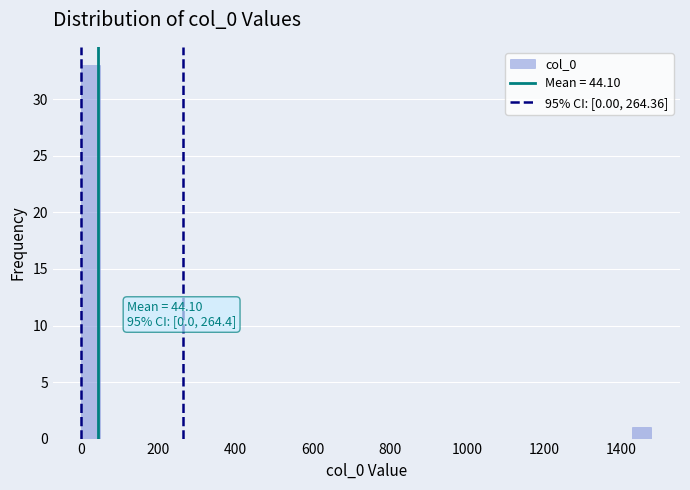

Around what value on the x-axis is the tallest bar? Give the approximate position of its centre, as read against the axis.

20